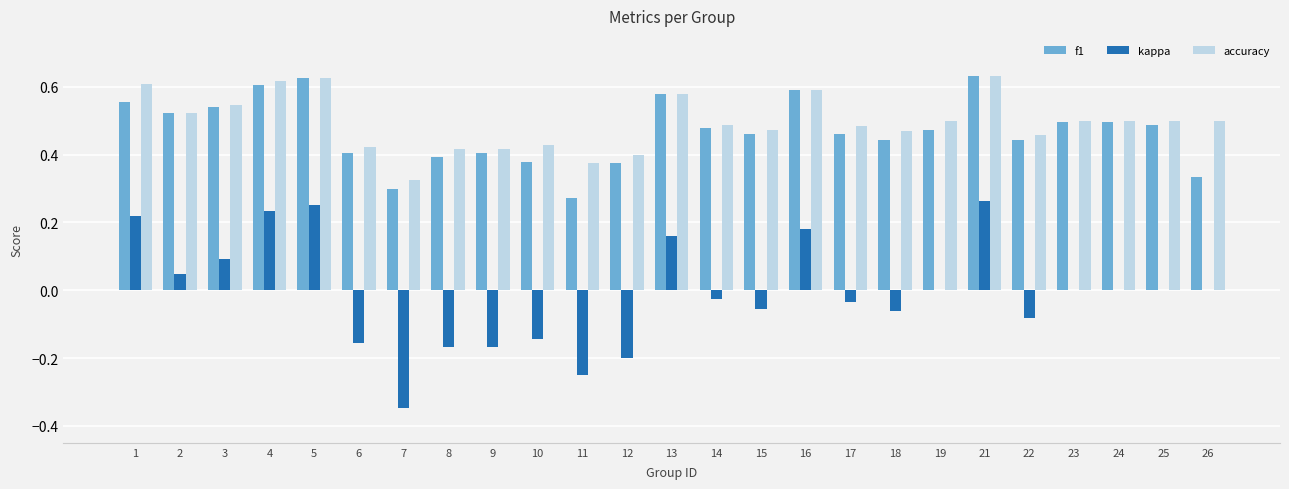

What is the total value across all series at 13?

1.3